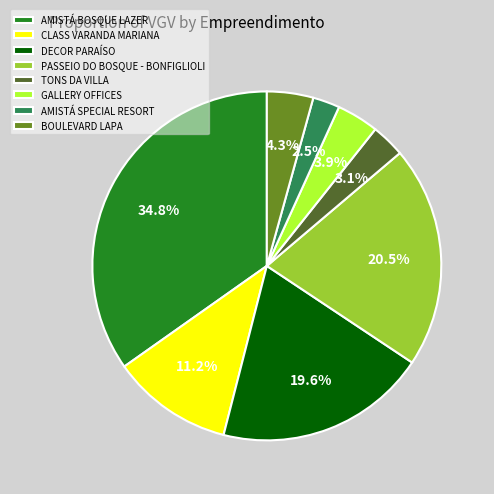

Combined, what portion of the pie is AMISTÁ BOSQUE LAZER and BOULEVARD LAPA?

39.1%